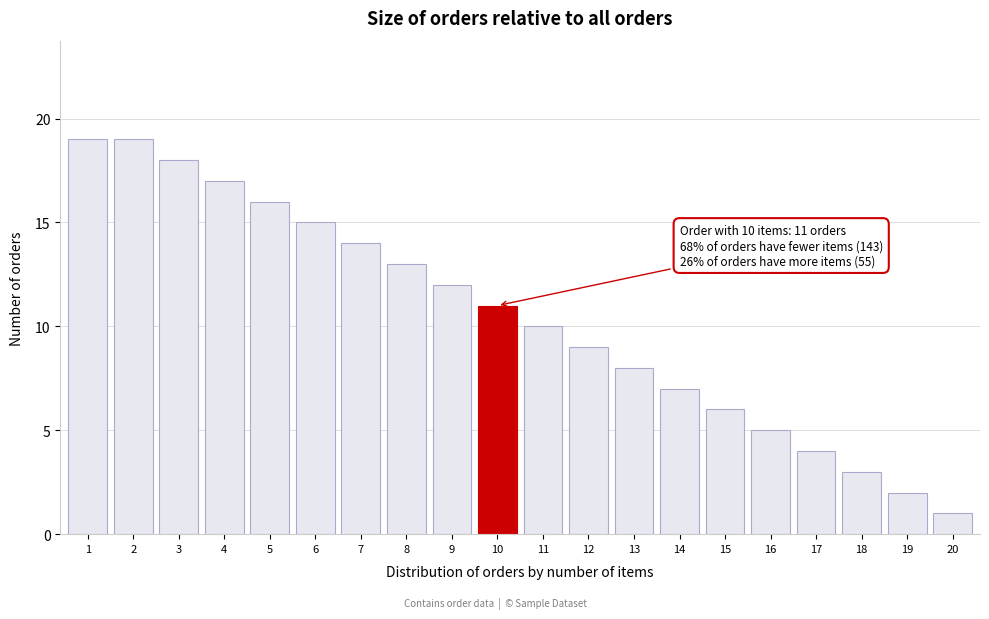

Reading left to right, list all the values displayed in this chart.

19	19	18	17	16	15	14	13	12	11	10	9	8	7	6	5	4	3	2	1